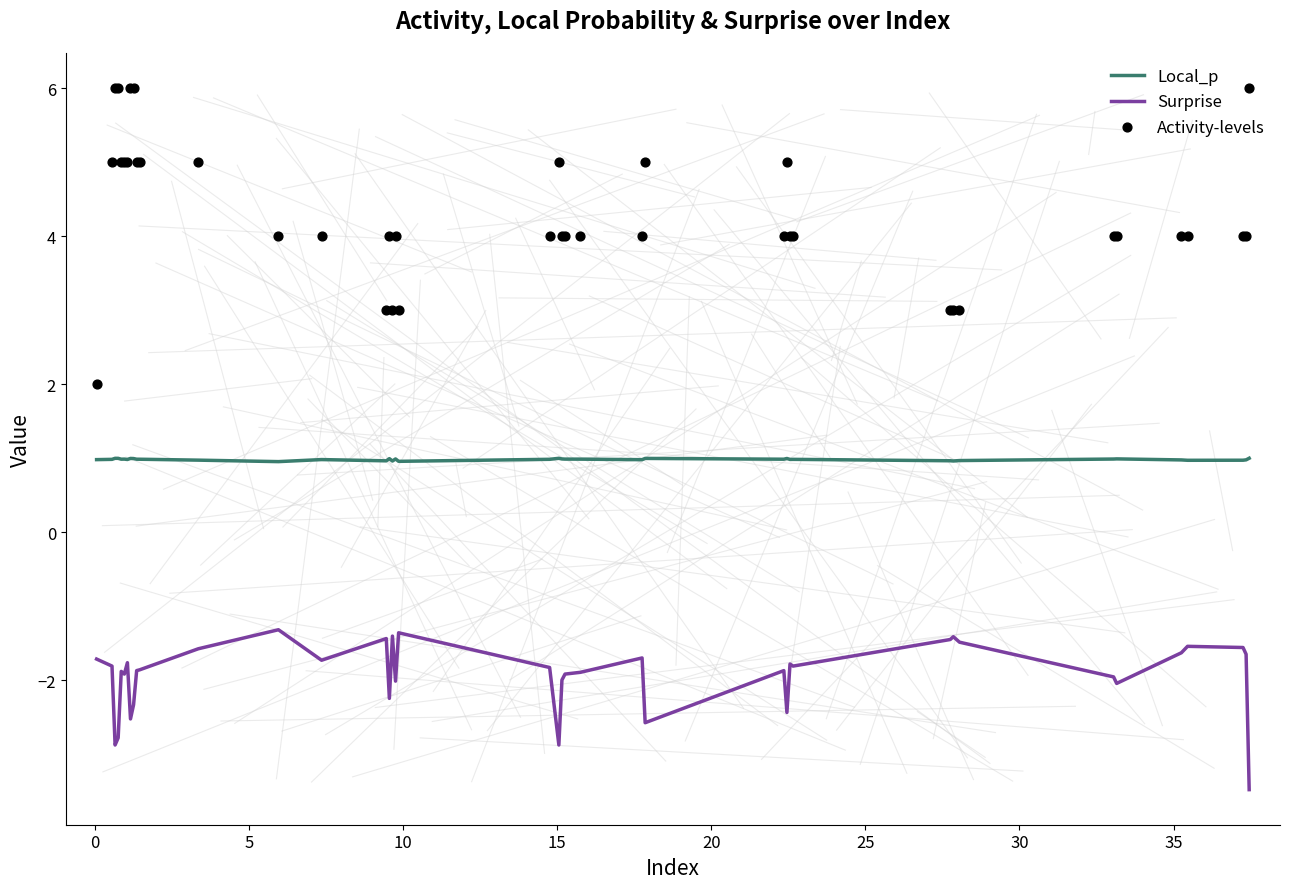

Which series has the largest total across all categories?

Activity-levels